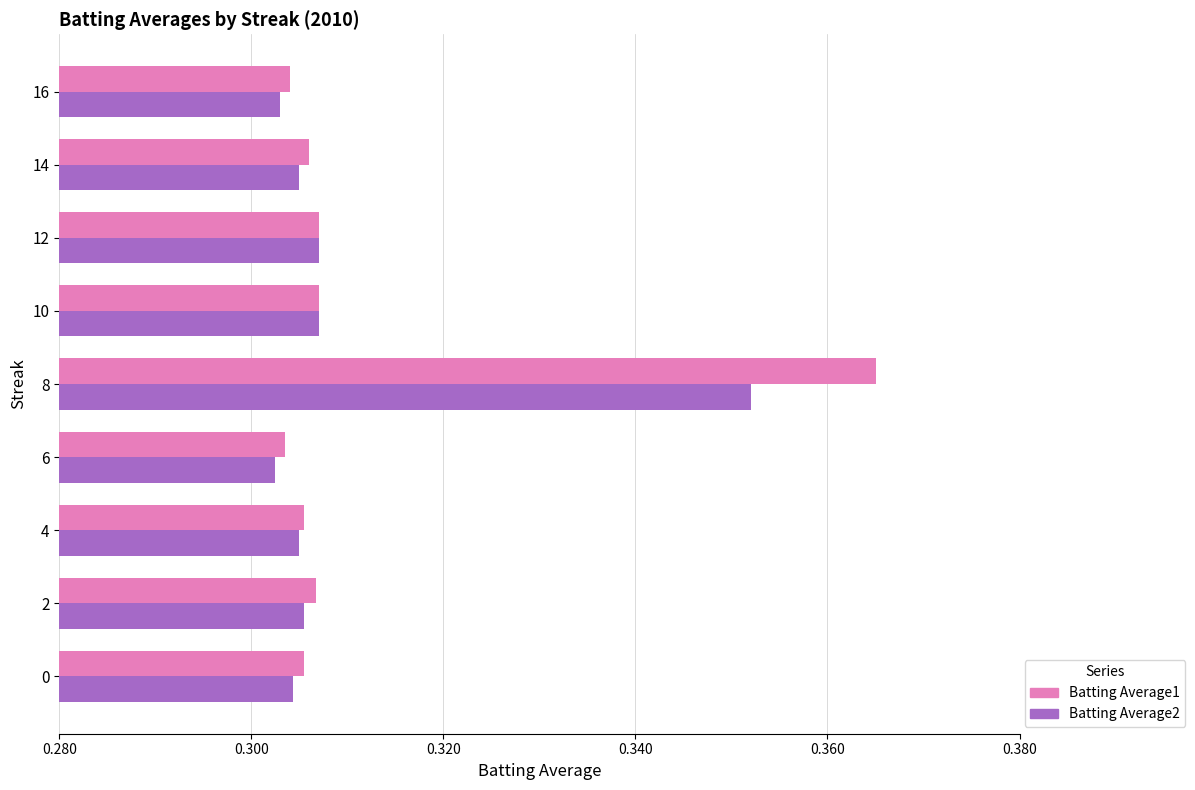

What is the total value across all series at 10?

0.6